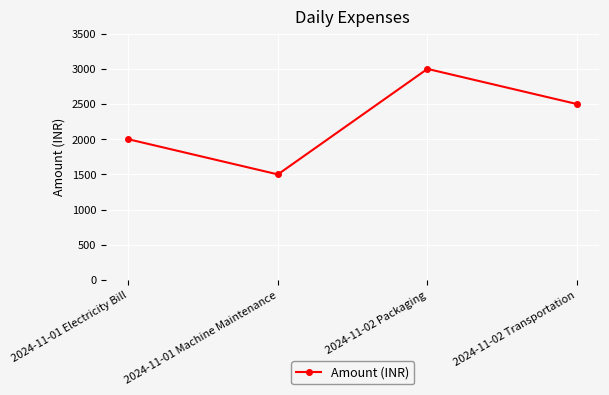

Which label corresponds to the smallest value in the chart?

2024-11-01 Machine Maintenance